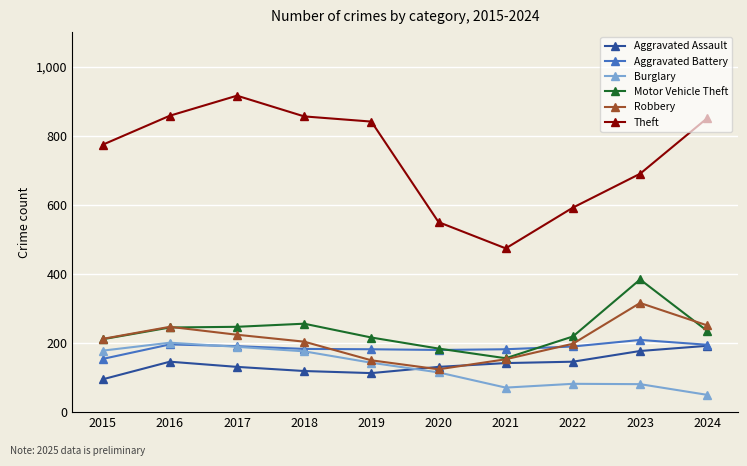

What is the difference between the maximum and minimum values in the Aggravated Assault series?

97